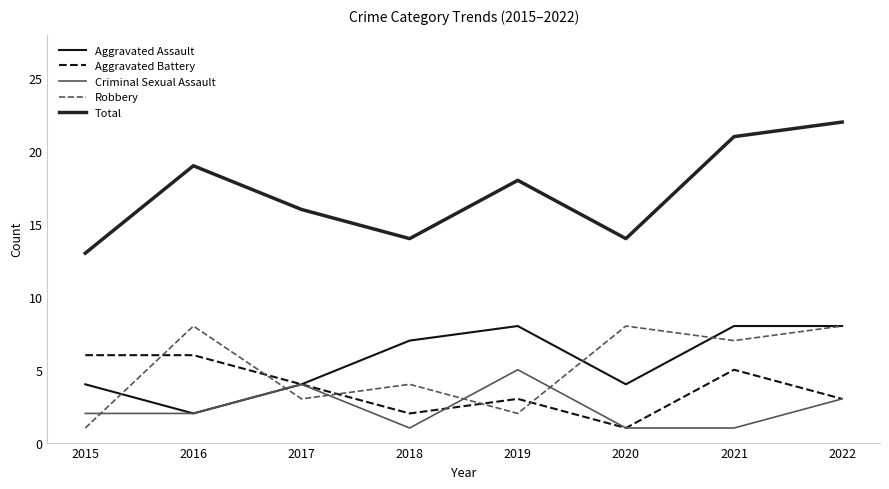

Count the Total values in the range 14 to 21.

6